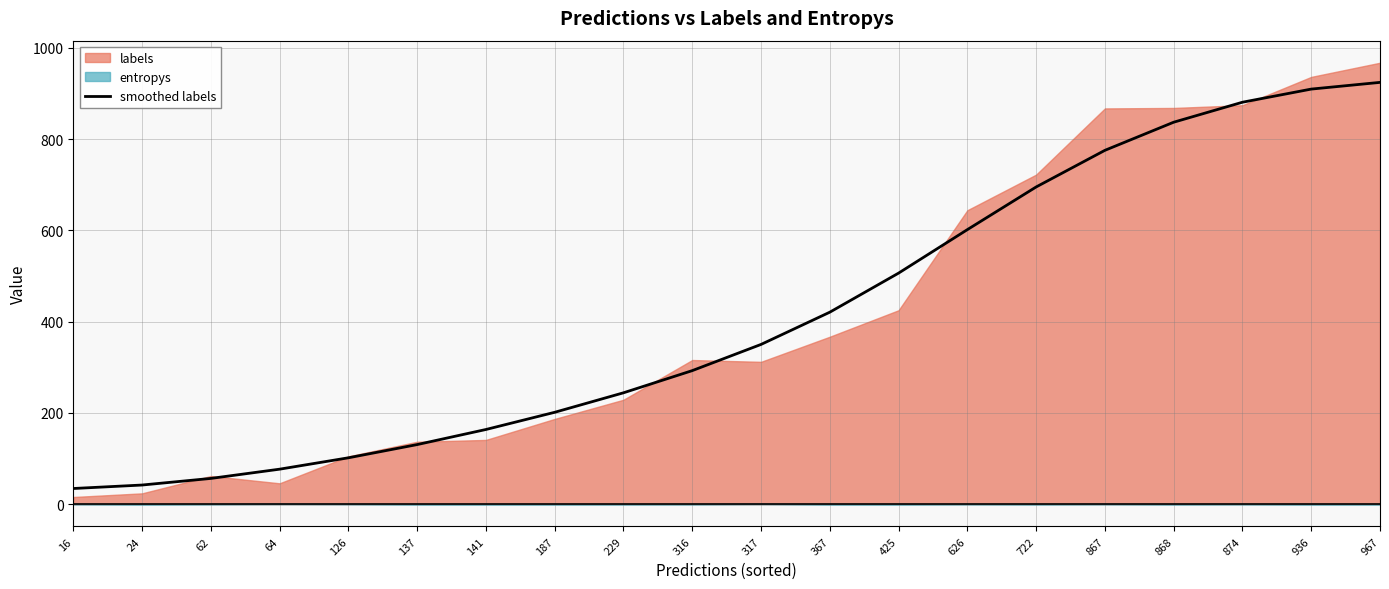

True or false: smoothed labels has a value of 201.5 at 187.

True